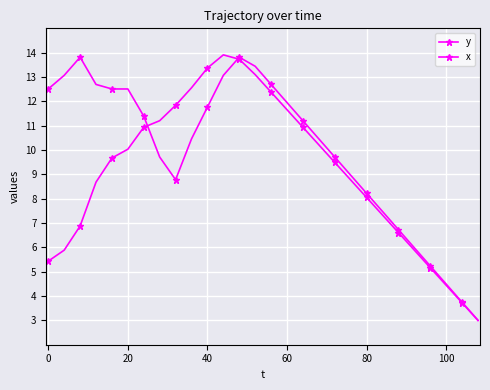

What is the difference between the maximum and minimum values in the x series?

10.8